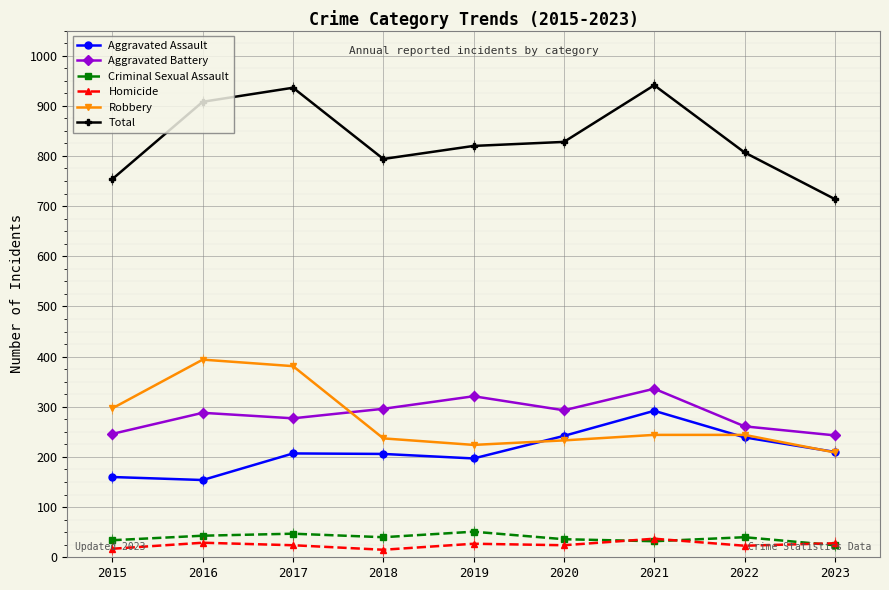

The value of Total at 2018 is 534. True or false?

False